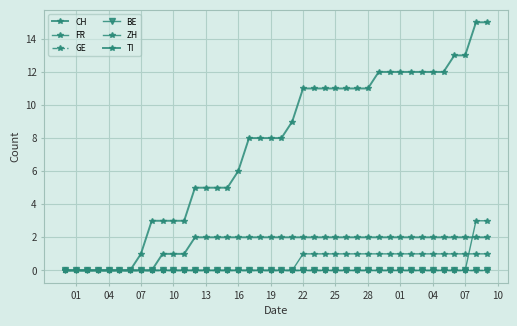

Does the chart have visible grid lines?

Yes